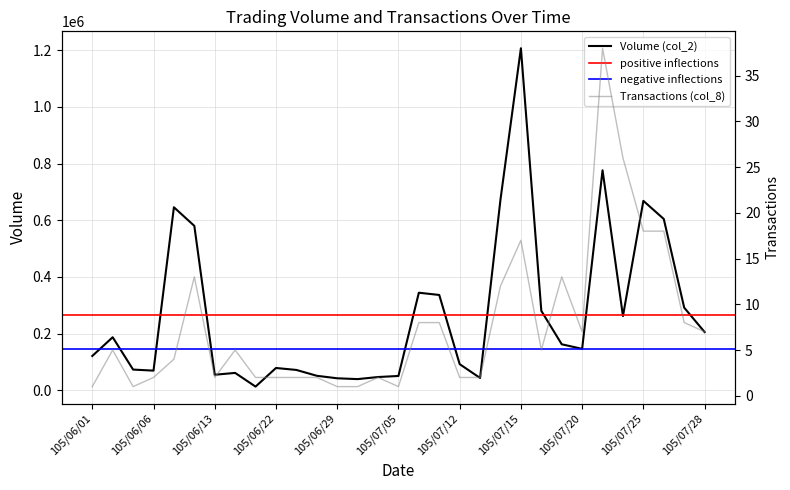

How many data points in Transactions (col_8) are less than 5?

15